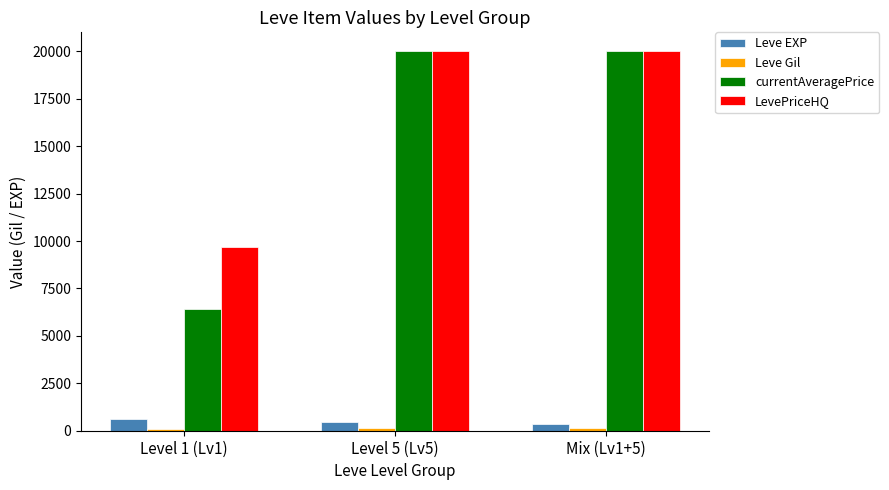

What is the sum of the currentAveragePrice values at Level 5 (Lv5) and Level 1 (Lv1)?

26418.2